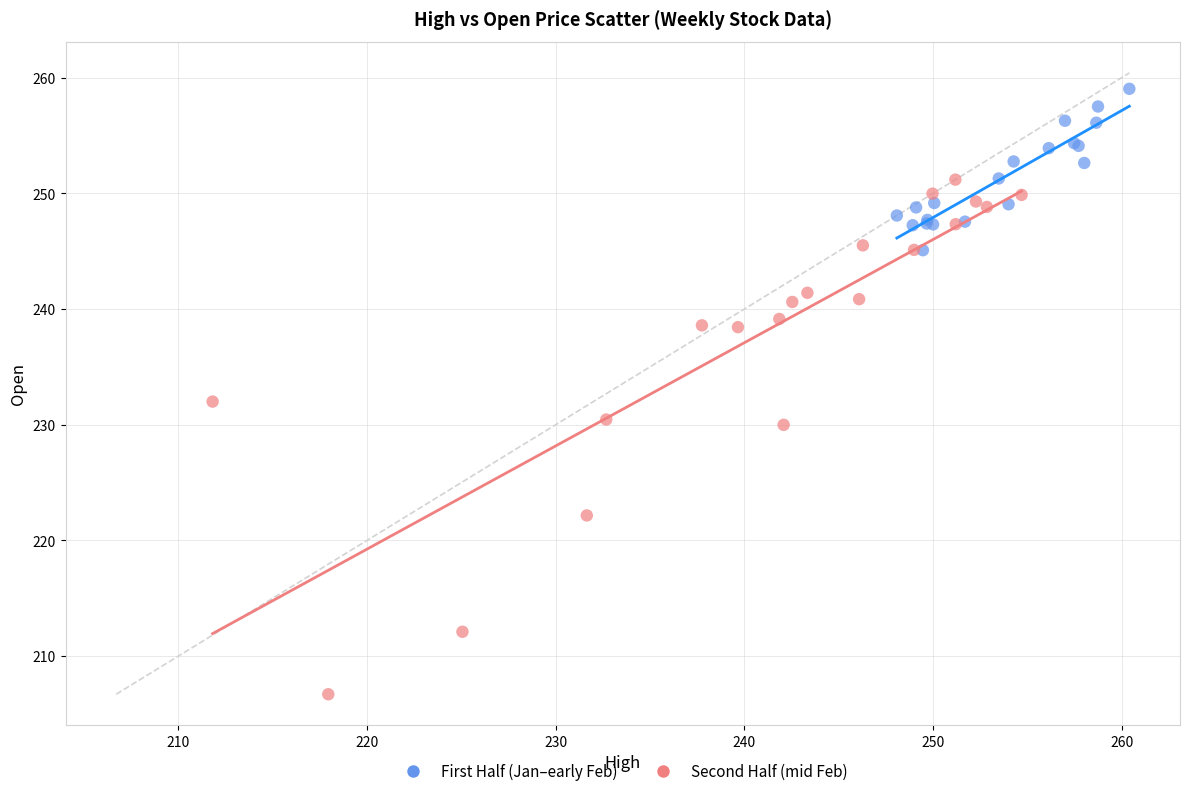

Which series contains the lowest Y value?

Second Half (mid Feb)